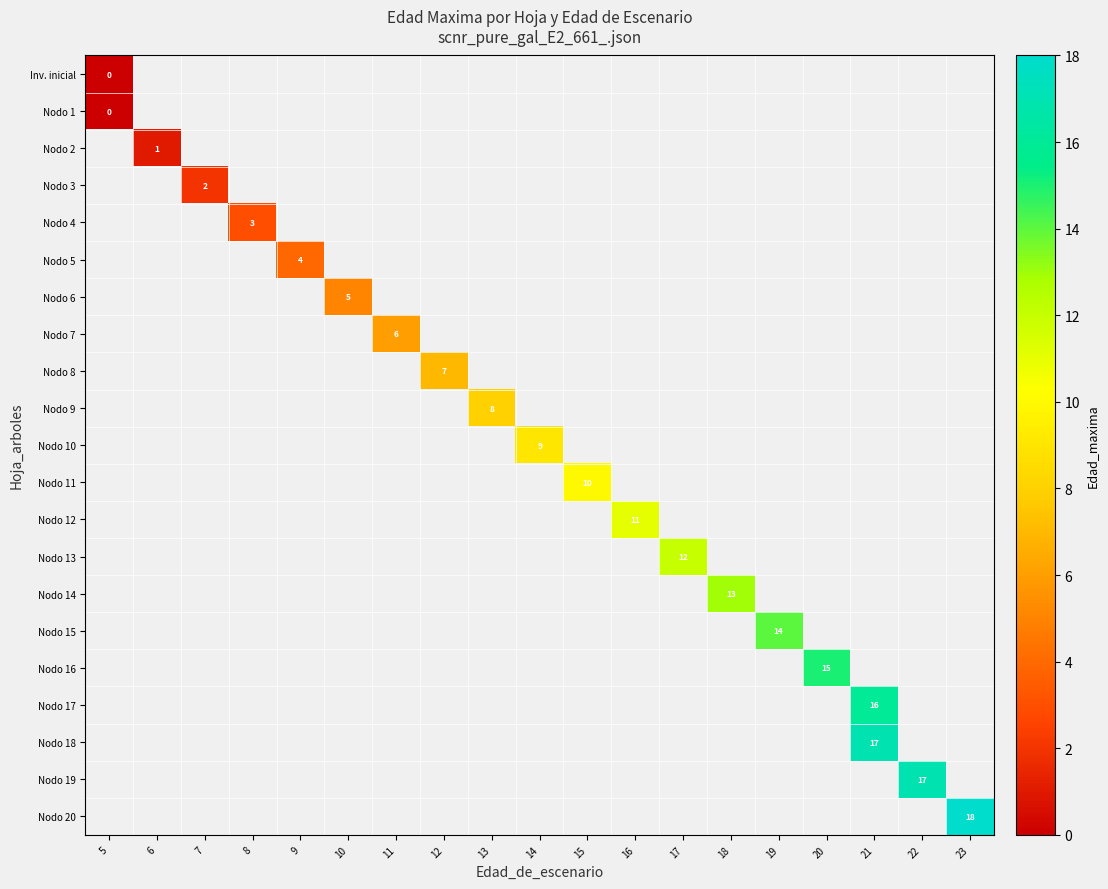

Is the value of row_10 at 17 greater than the value of row_7 at 9?

No